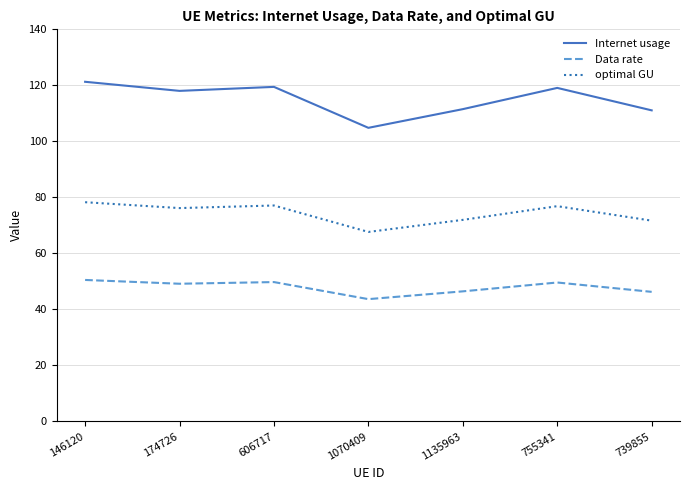

Count the number of data series in this chart.

3